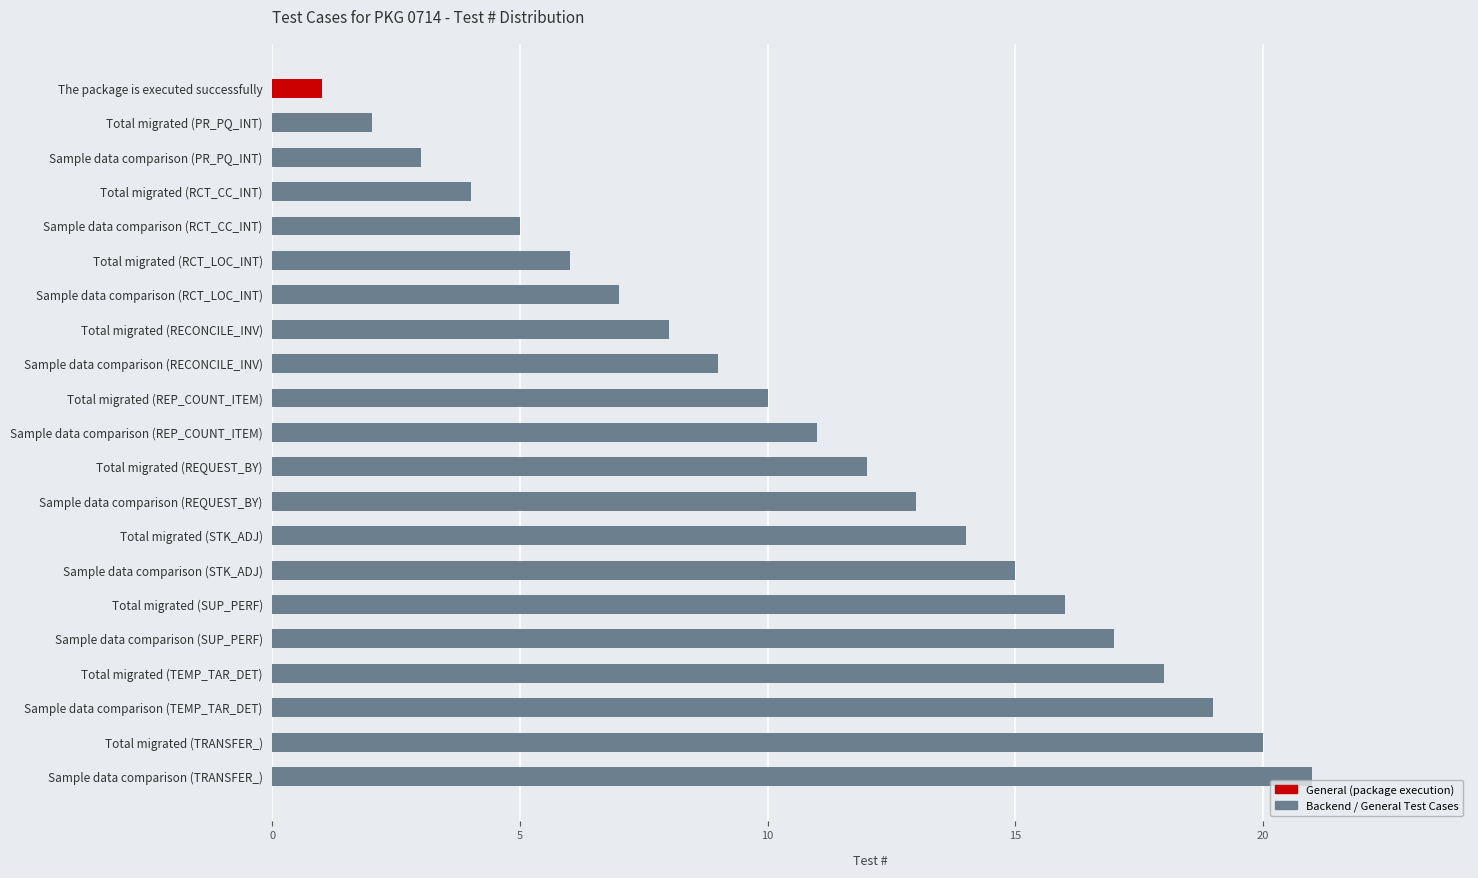

Which category has the highest value across all series?

Sample data comparison (TRANSFER_)